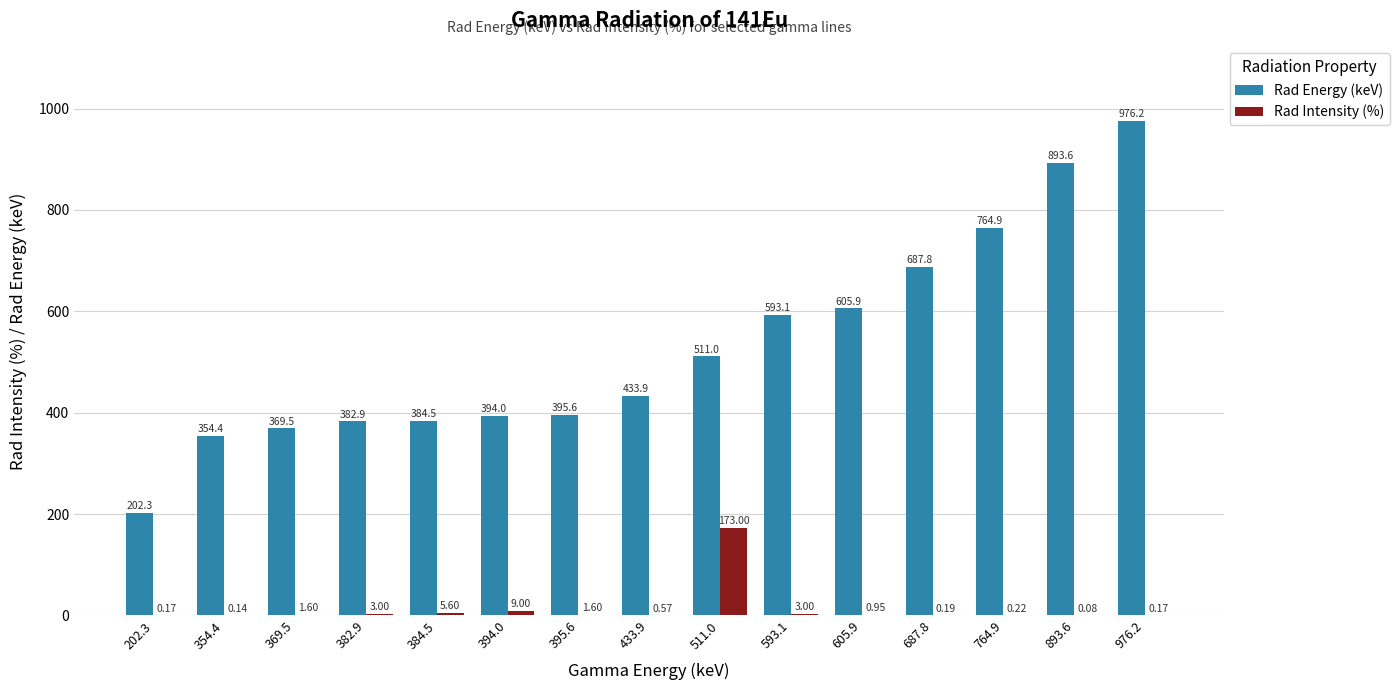

Which series changed the most between 369.5 and 394.0?

Rad Energy (keV)